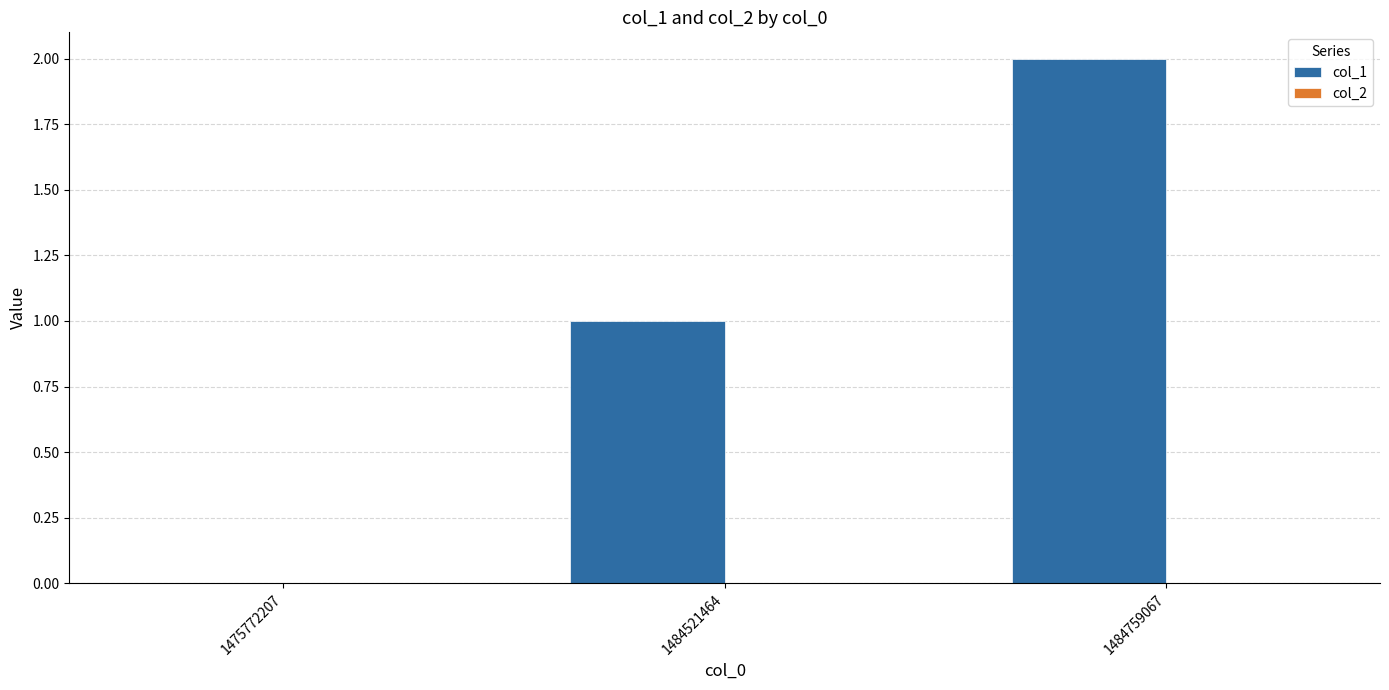

What is the change in value from 1475772207 to 1484759067?

+2